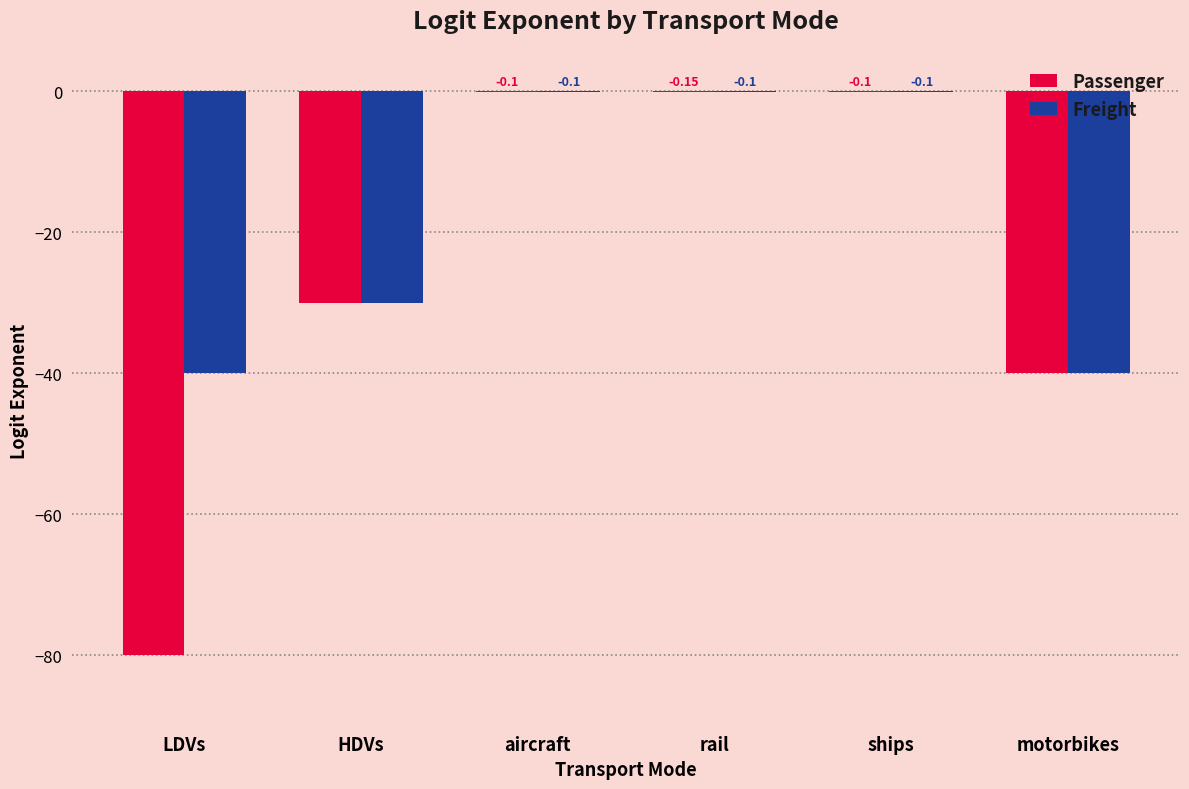

Does the chart contain stacked bars?

No